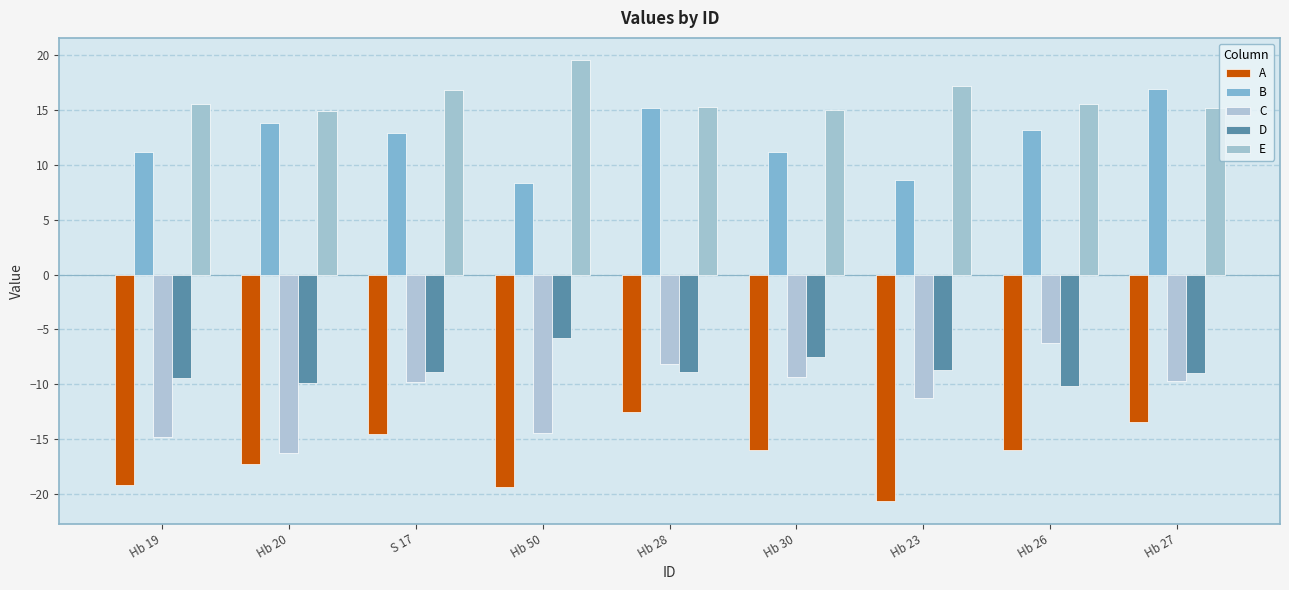

What is the difference between the maximum and minimum values in the B series?

8.6